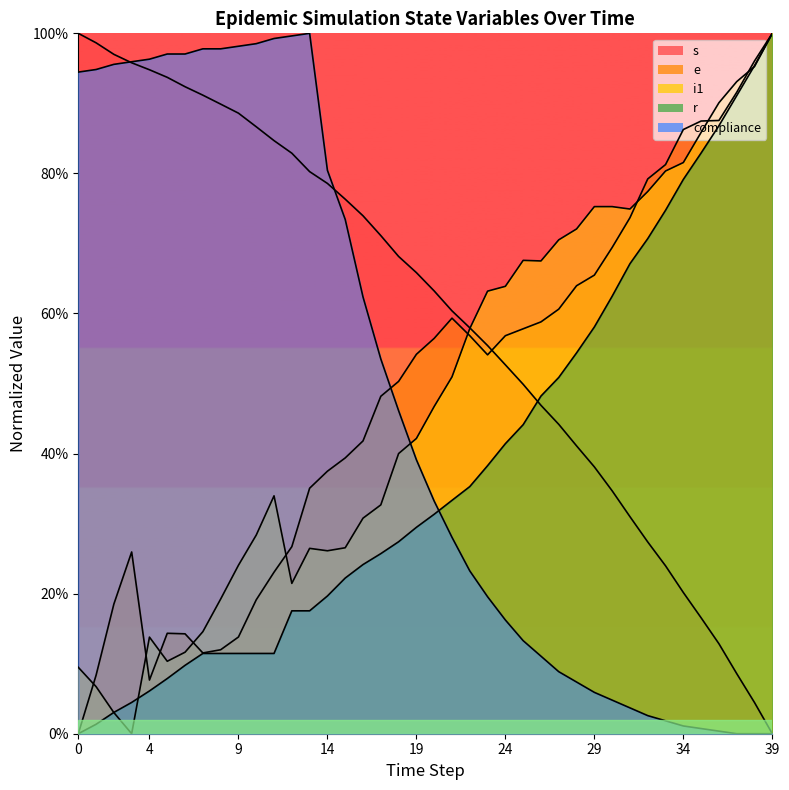

True or false: s has a value of 0.8 at 23.

False